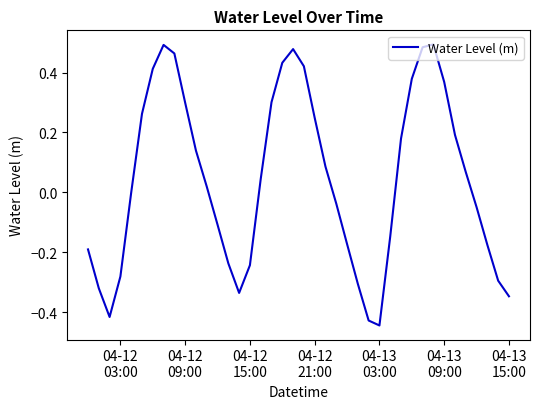

What is the difference between the maximum and minimum values?

0.9